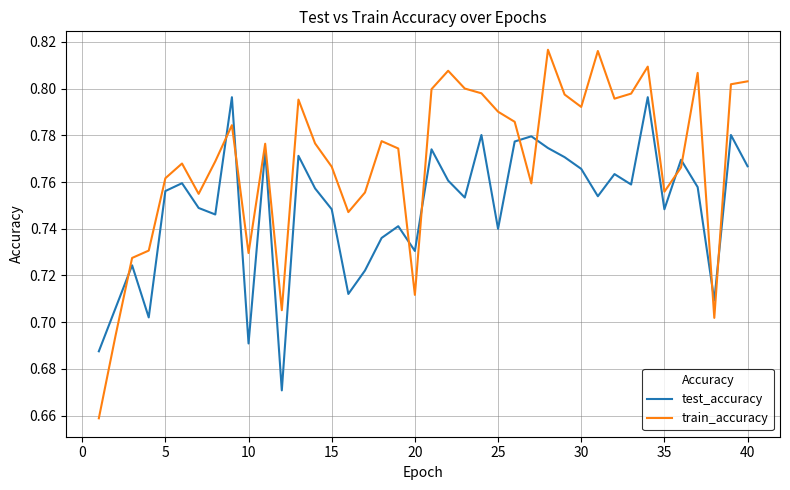

Which series has the largest range (max minus min)?

train_accuracy